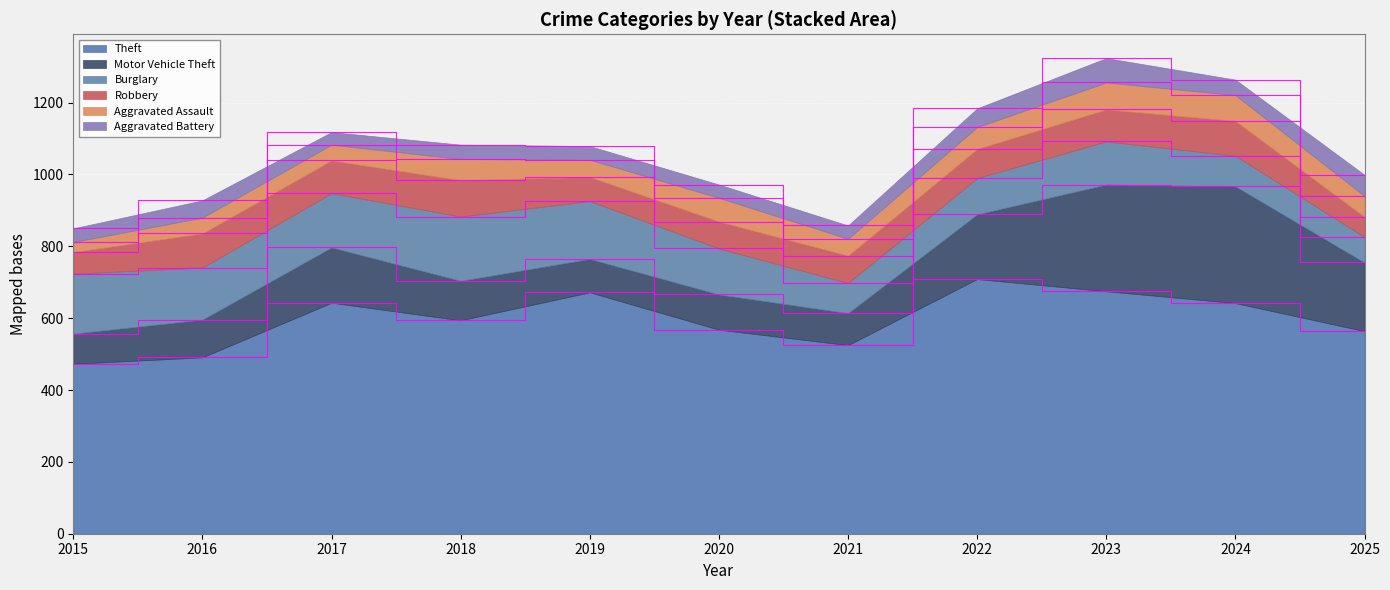

The Robbery series shows 69 at 2018. True or false?

False